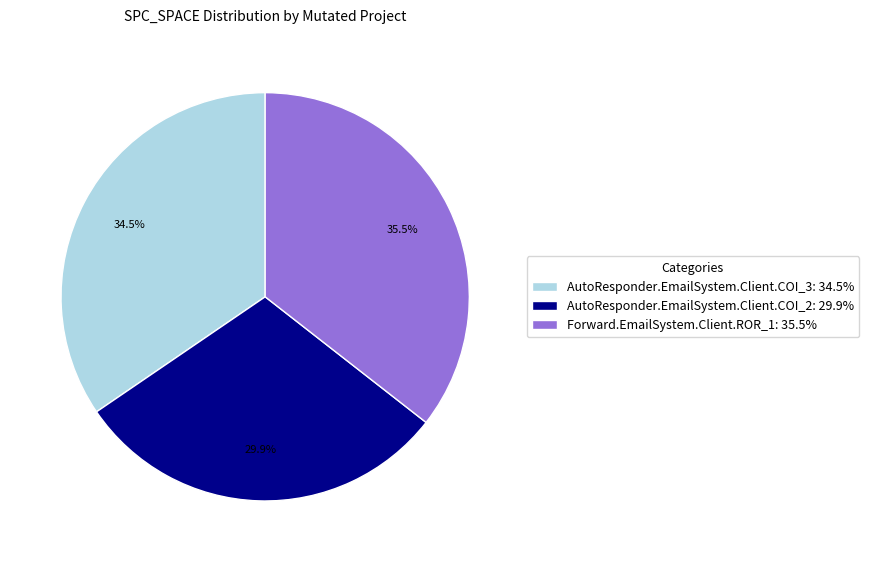

Do AutoResponder.EmailSystem.Client.COI_2 and AutoResponder.EmailSystem.Client.COI_3 together represent more than half of the pie?

Yes